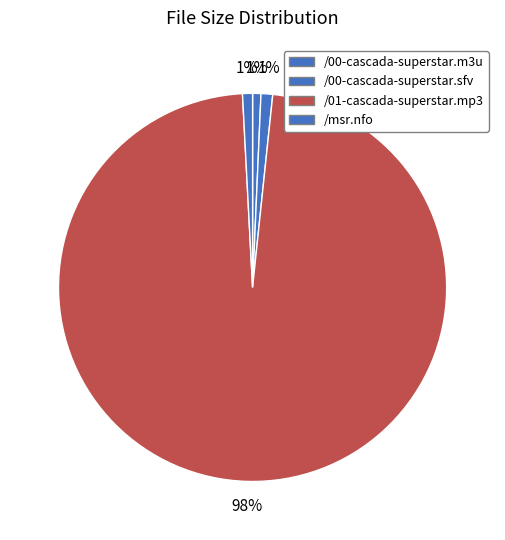

Is the sum of /00-cascada-superstar.sfv and /msr.nfo greater than half?

No